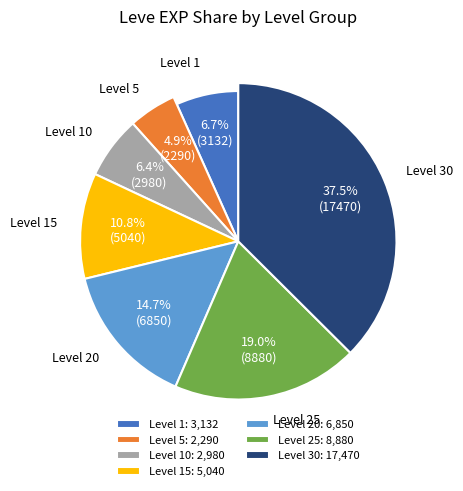

To the nearest percent, what percentage of the pie is 1?

7%